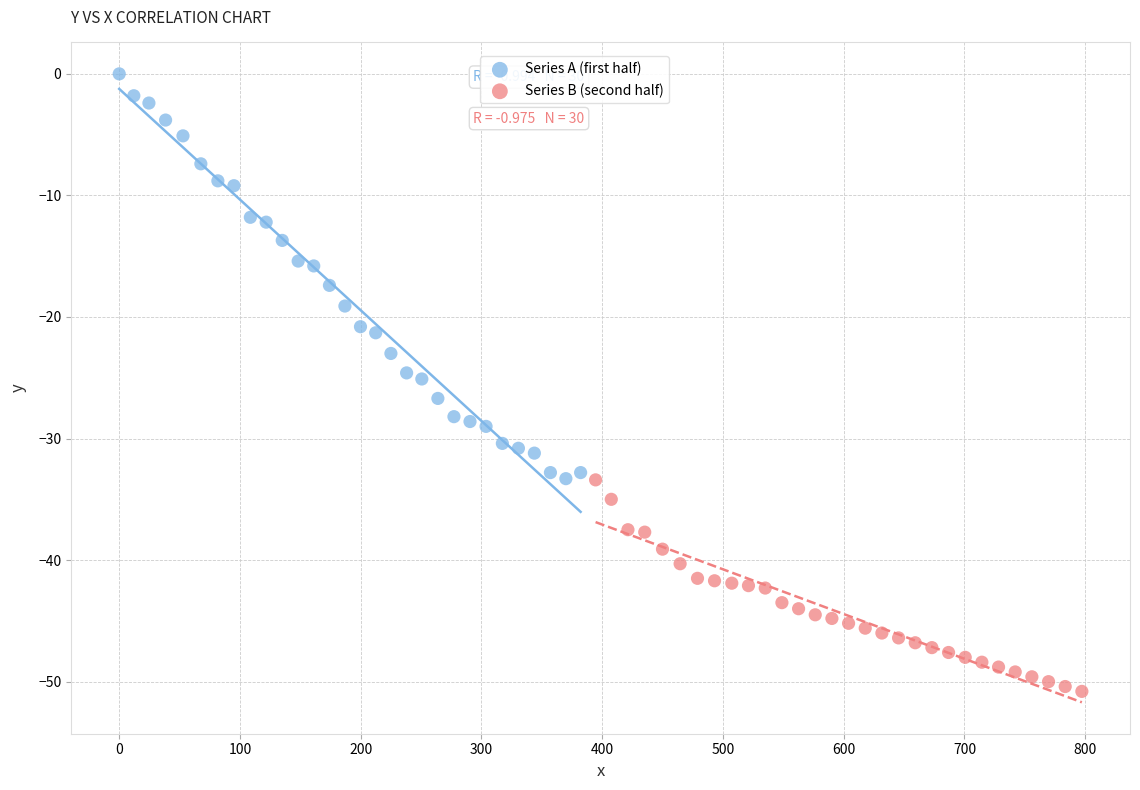

Which series reaches the minimum Y coordinate?

Series B (second half)